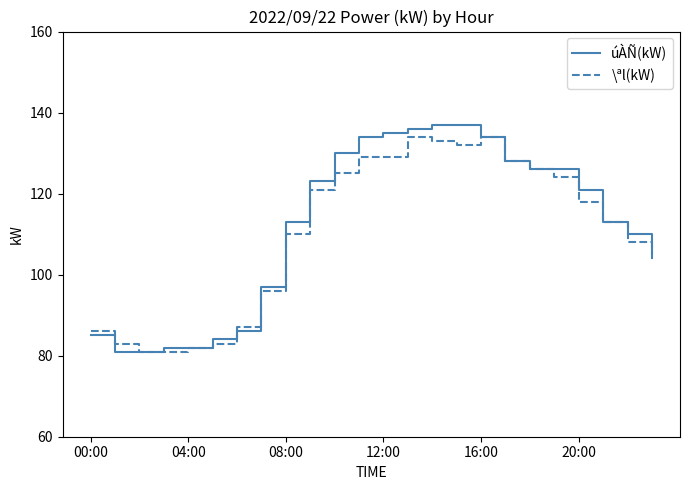

What is the maximum value shown in the chart?

137